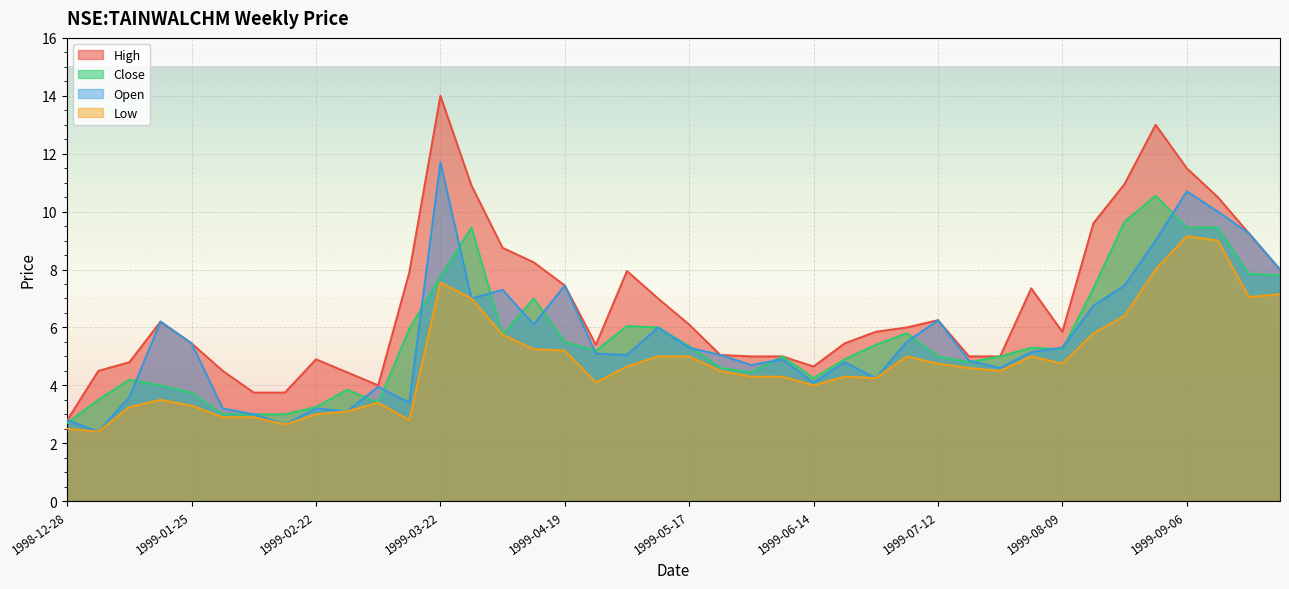

What is the label of the 23rd point from the right?

1999-04-26